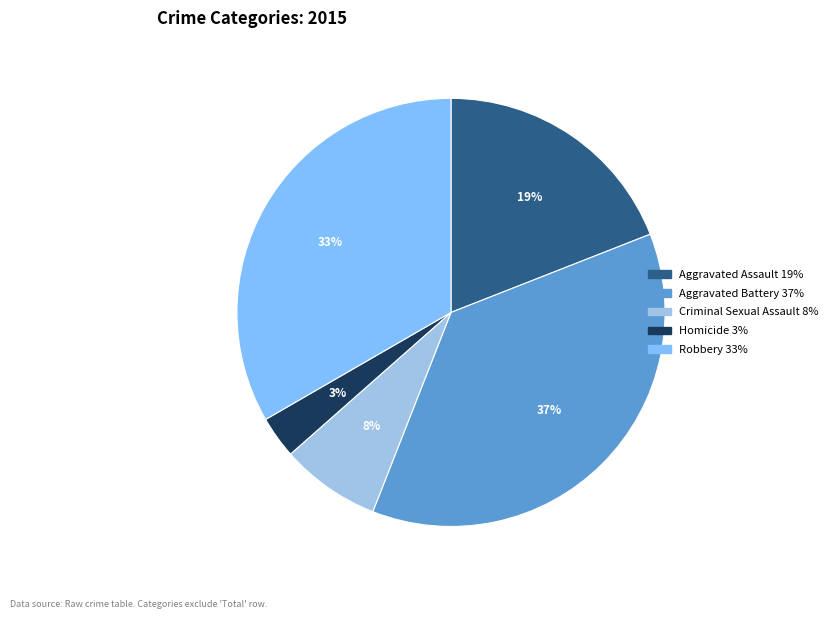

To the nearest percent, what is the difference between the largest and smallest slice percentages?

34%